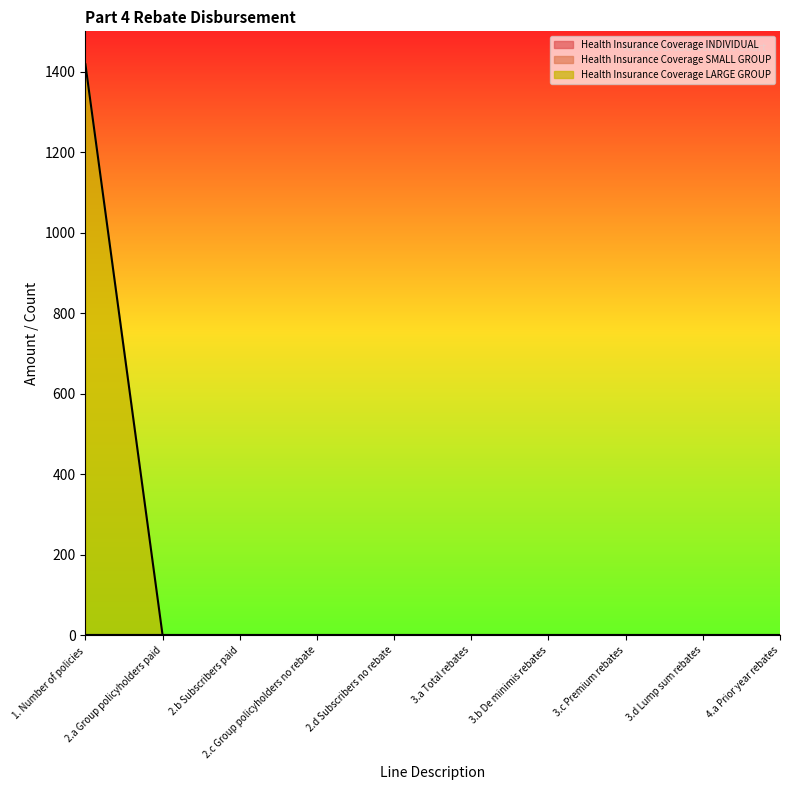

True or false: Health Insurance Coverage SMALL GROUP and Health Insurance Coverage LARGE GROUP cross at least once.

False